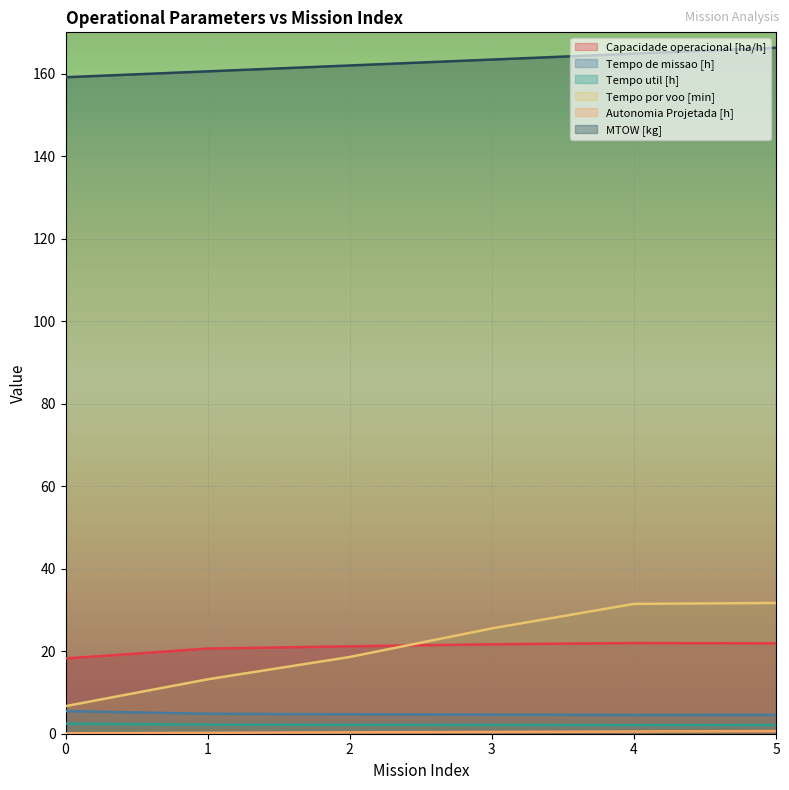

Which has a higher value, 5 or 2?

5